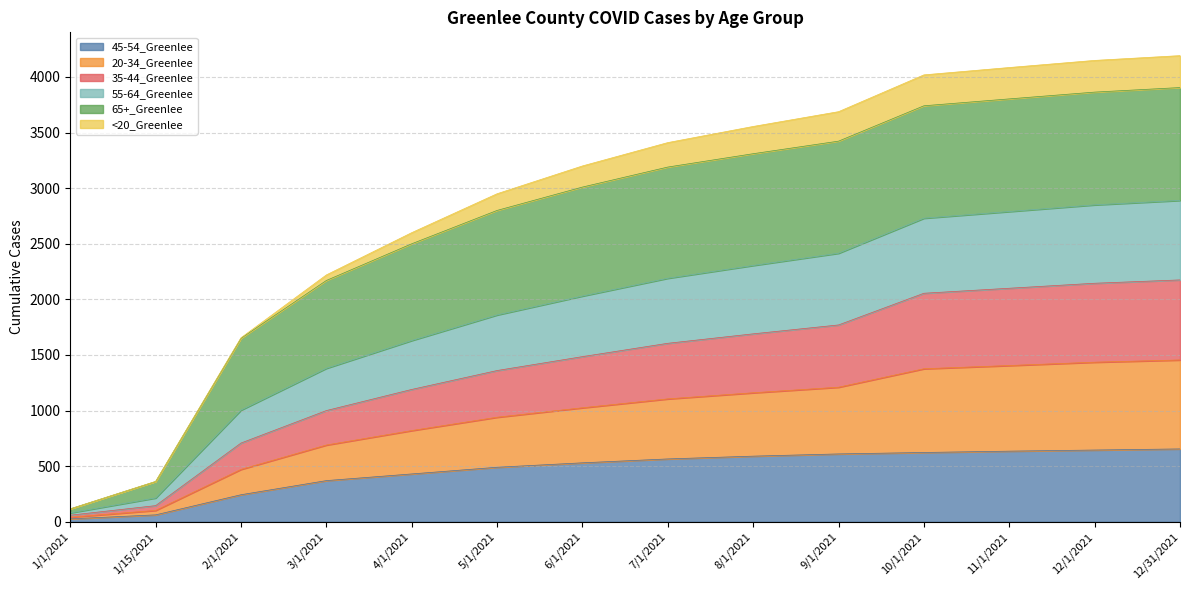

What is the difference between the second highest and second lowest values in the 45-54_Greenlee series?

583